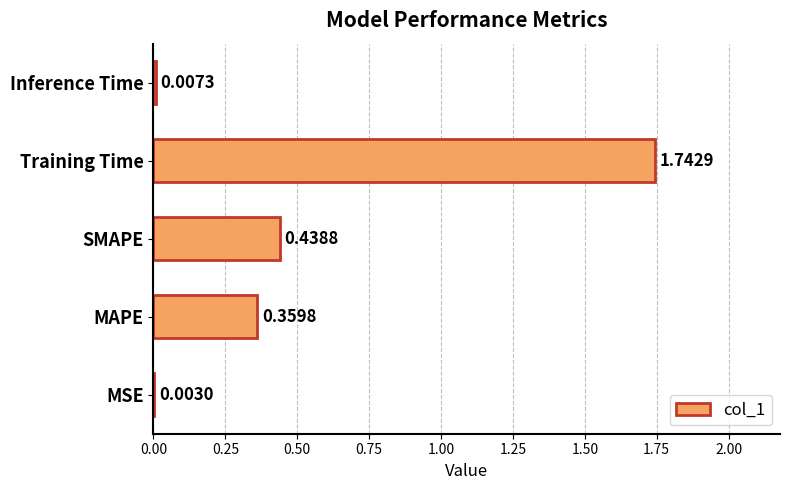

Does the chart contain stacked bars?

No